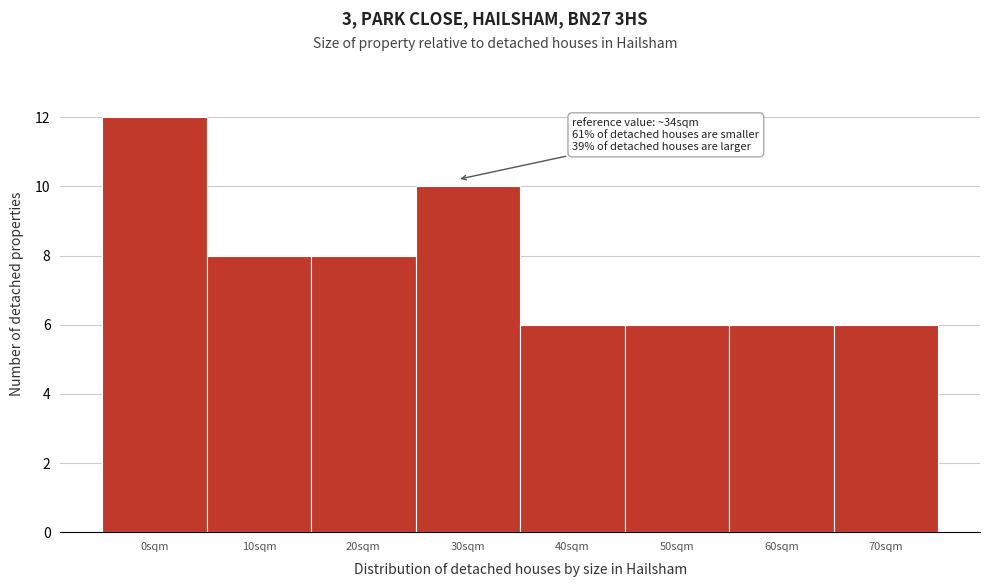

Reading left to right, extract all data points from this chart.

0sqm=12	10sqm=8	20sqm=8	30sqm=10	40sqm=6	50sqm=6	60sqm=6	70sqm=6